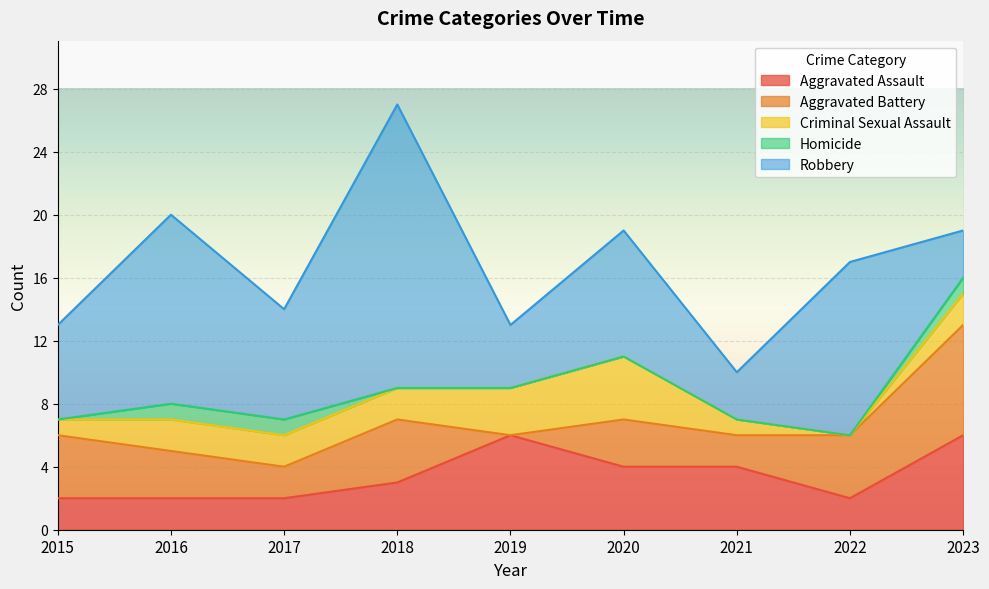

How many data points in Criminal Sexual Assault are less than 2?

3